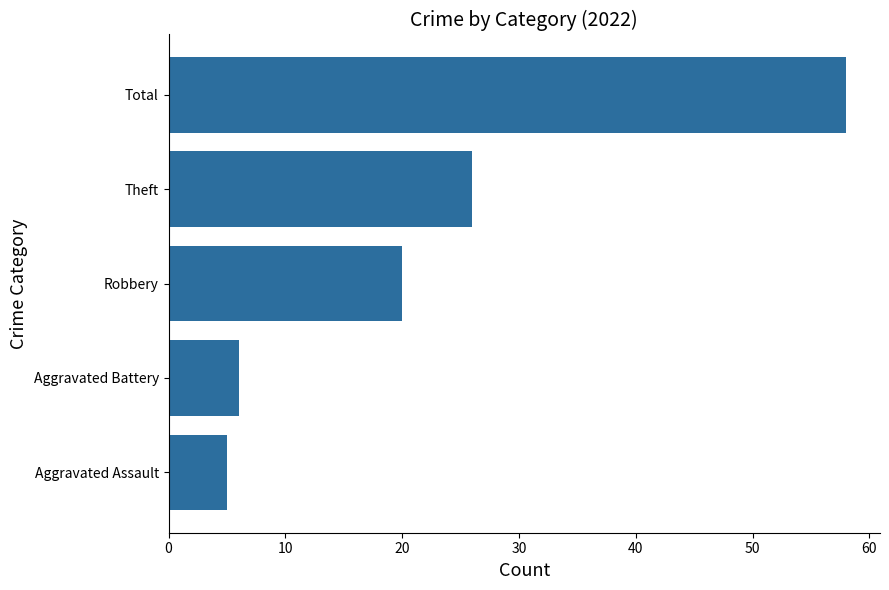

What is the minimum value shown in the chart?

5